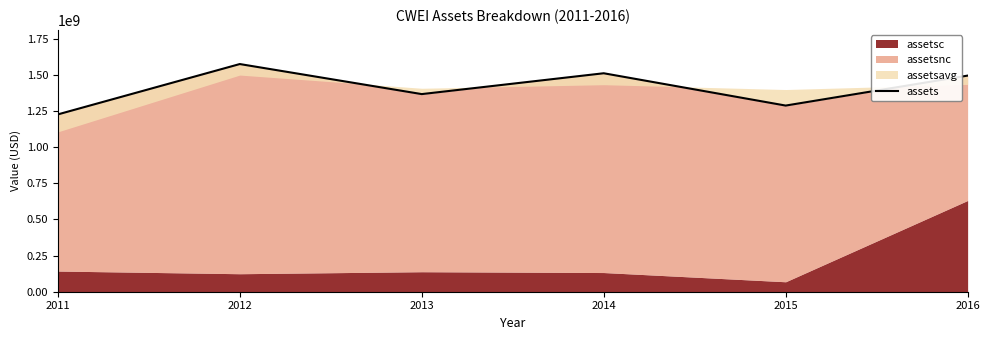

Reading right to left, what are all the values shown in this chart?

1494639000	1287420000	1510885000	1366737000	1574584000	1226271000